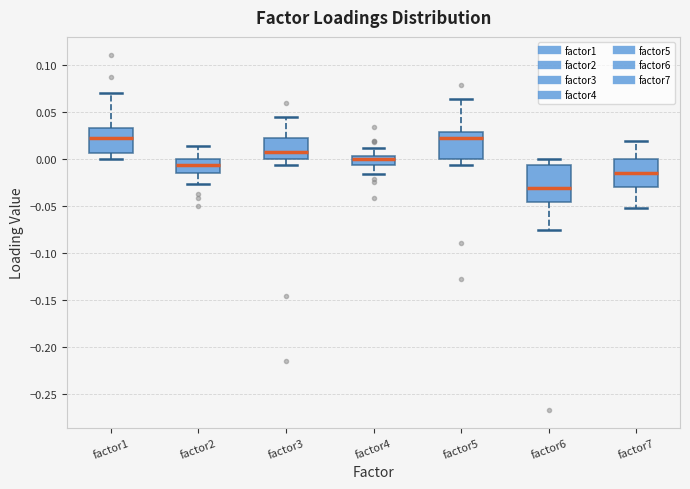

Which box's median line is the lowest?

factor6